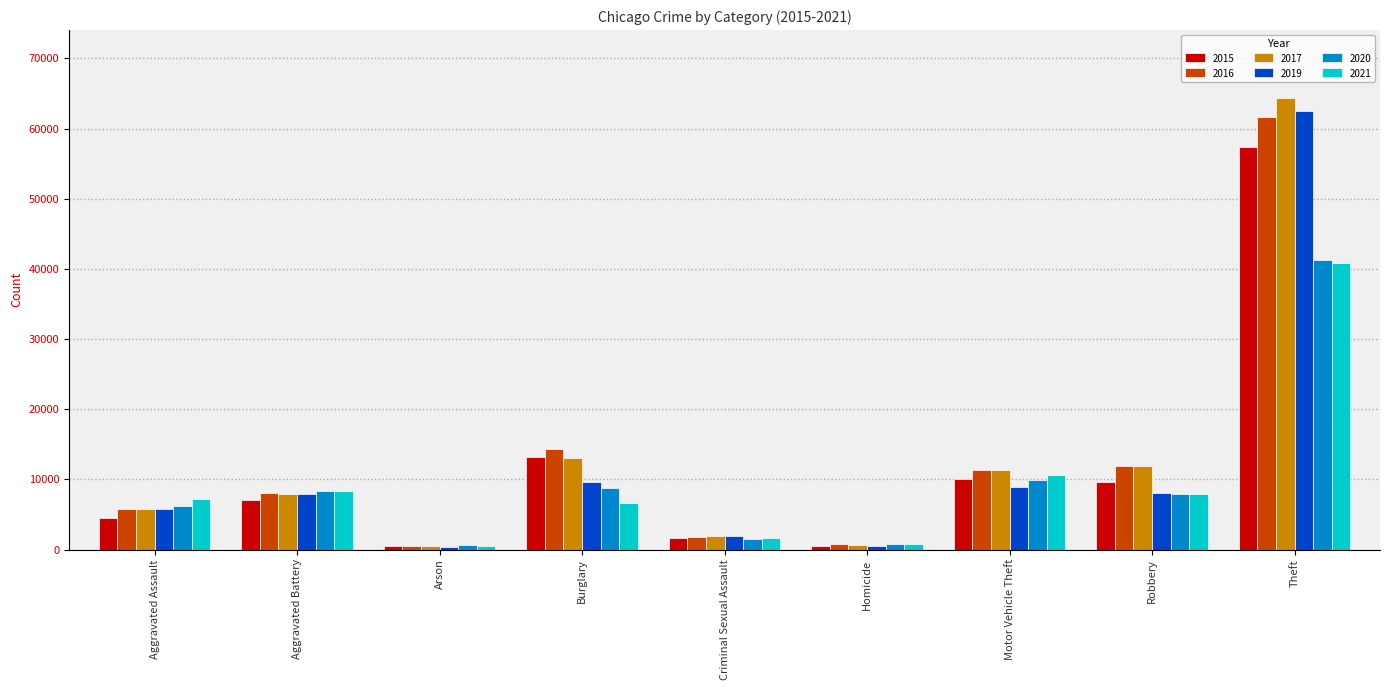

True or false: 2021 has a value of 7242 at Aggravated Assault.

True